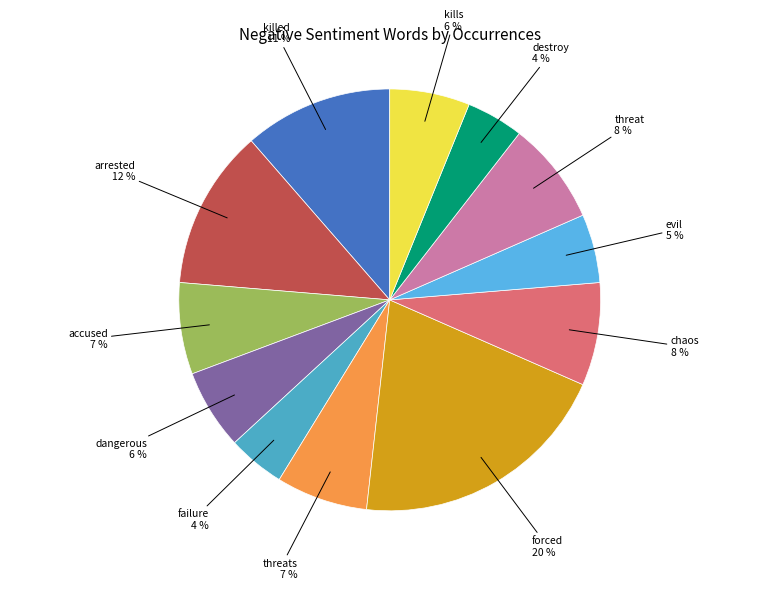

Which slice is the largest?

forced